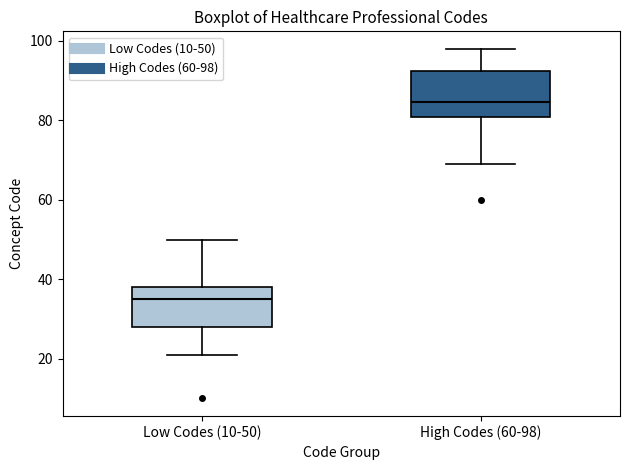

Which box has the highest median line?

High Codes (60-98)